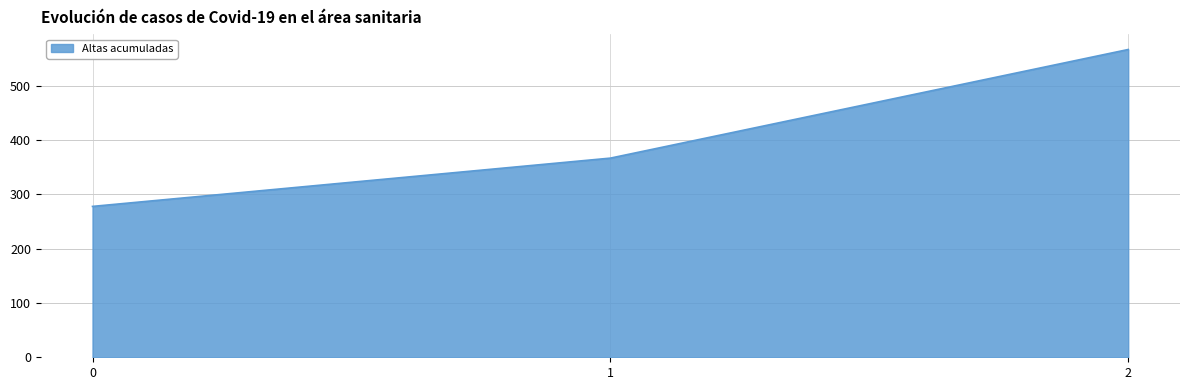

Which has a higher value, 0 or 1?

1